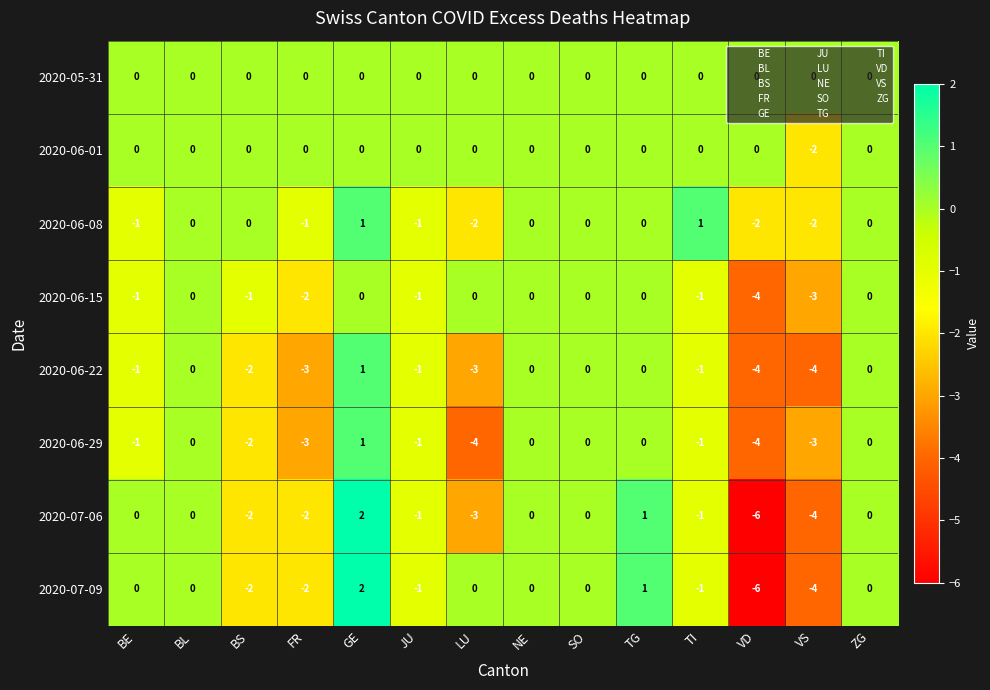

Which series has the largest total across all categories?

2020-05-31